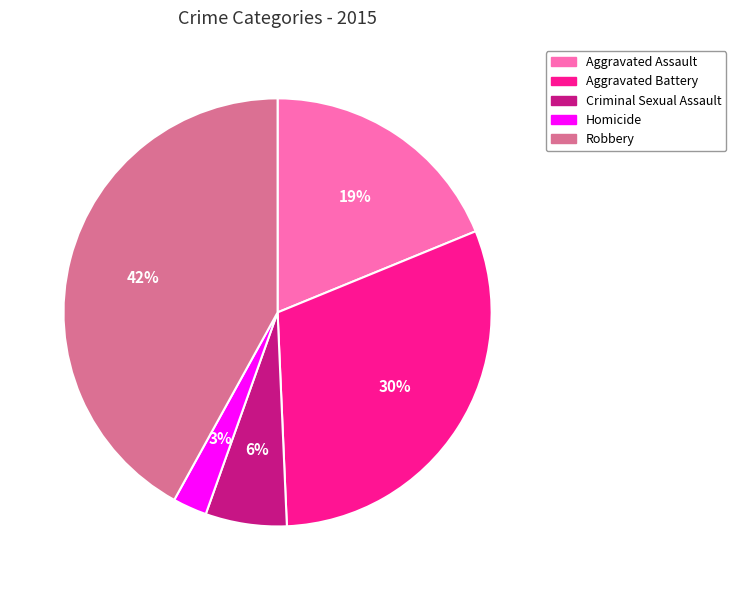

Rank the categories by value from lowest to highest.

Homicide, Criminal Sexual Assault, Aggravated Assault, Aggravated Battery, Robbery